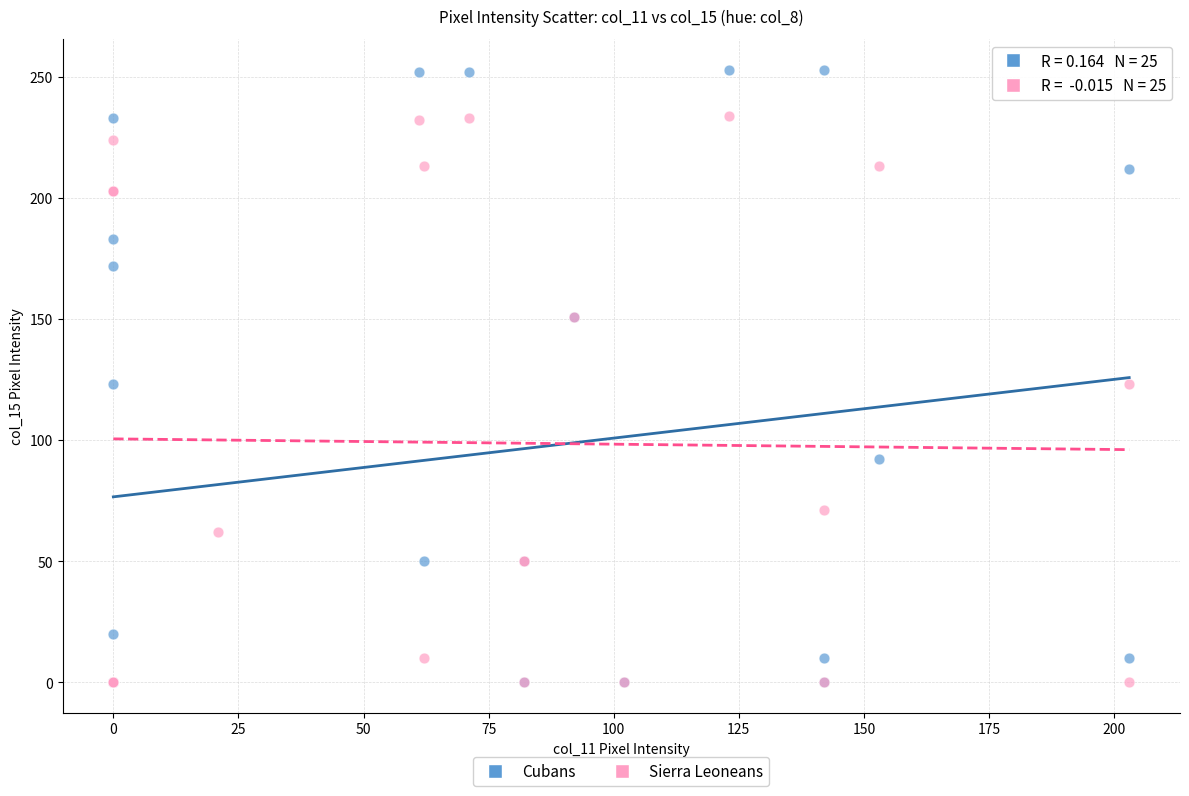

Which series has the largest Y range (max minus min)?

Cubans